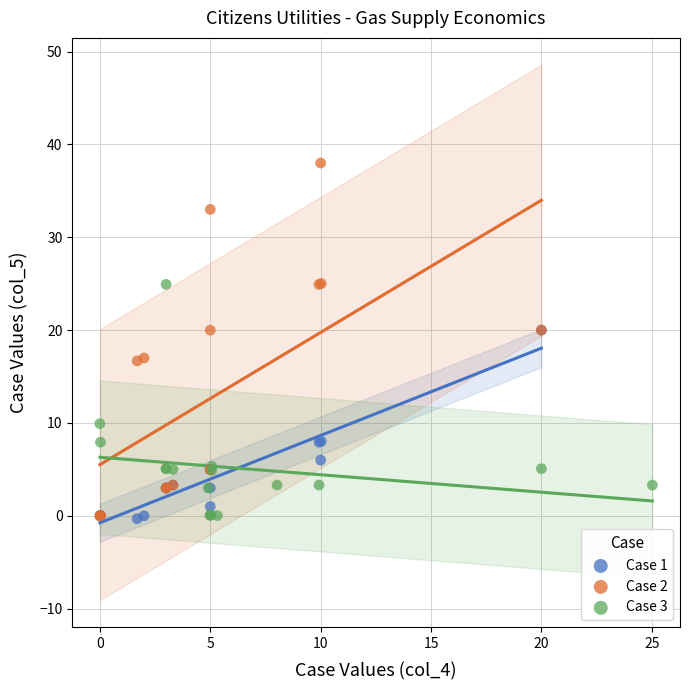

Which series contains the highest Y value?

Case 2